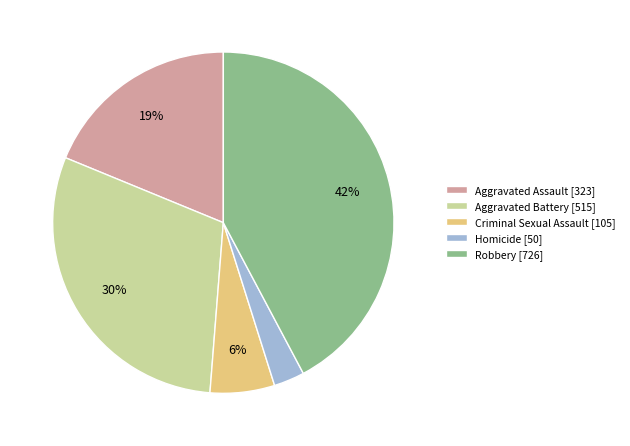

To the nearest percent, what is the average slice percentage?

20%